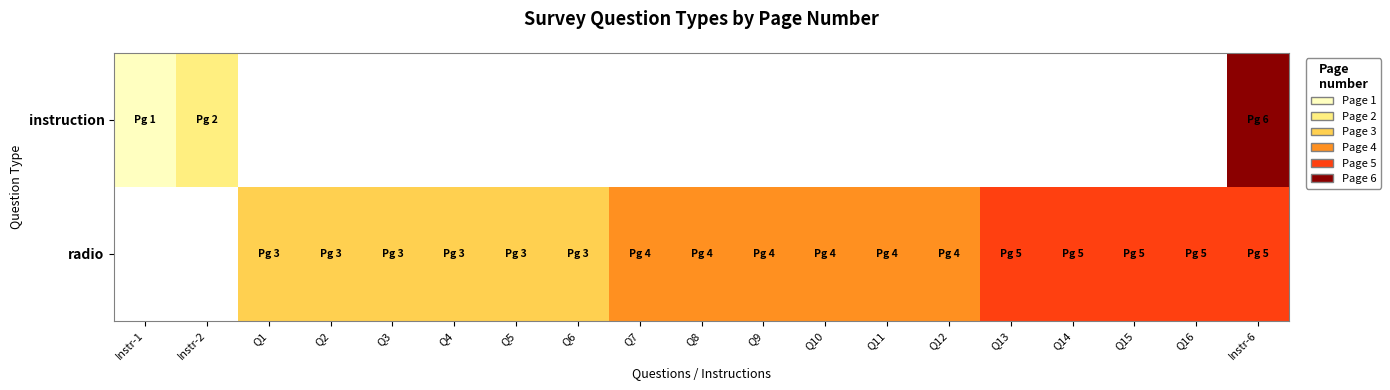

List the series in order of their overall mean, highest first.

instruction, radio